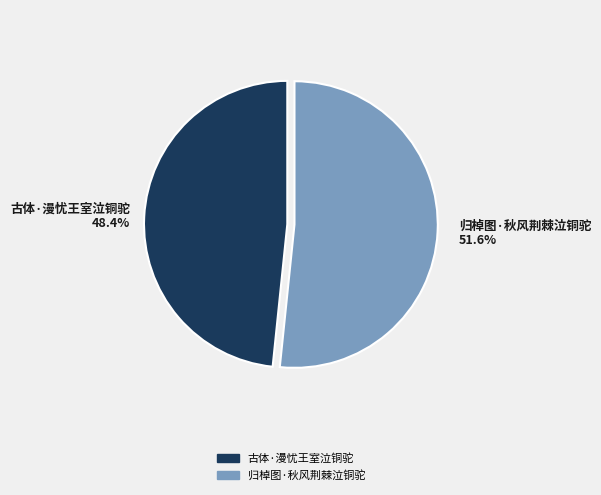

The 古体·漫忧王室泣铜驼 slice represents 48% of the pie. True or false?

True